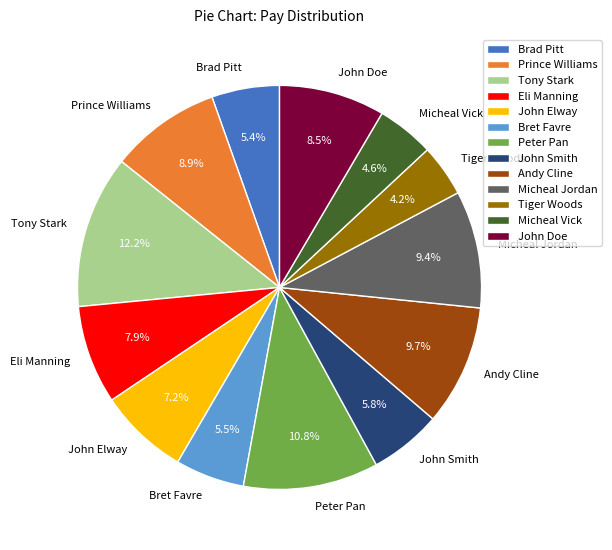

To the nearest percent, what percentage of the pie is Eli Manning?

8%